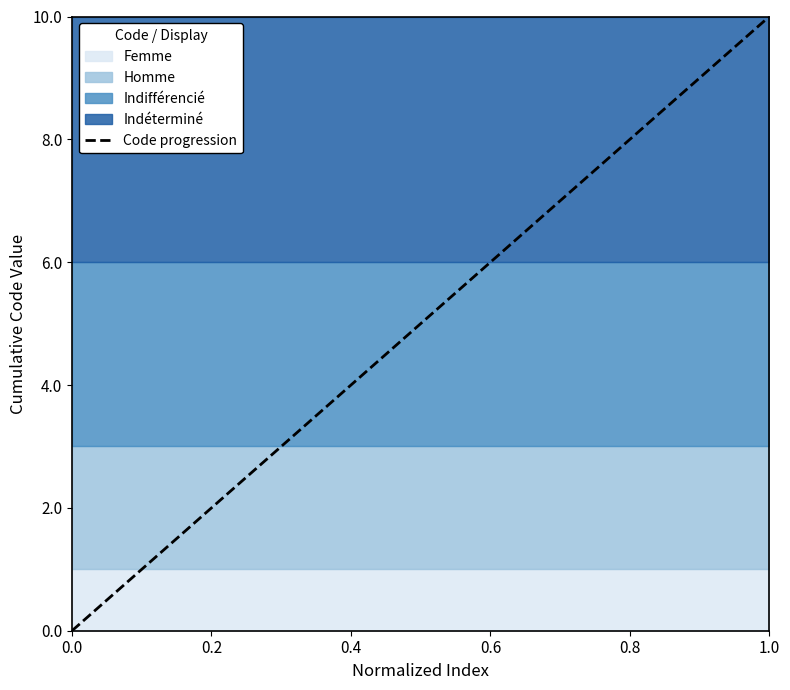

The value of Femme at 1.0 is 0. True or false?

False